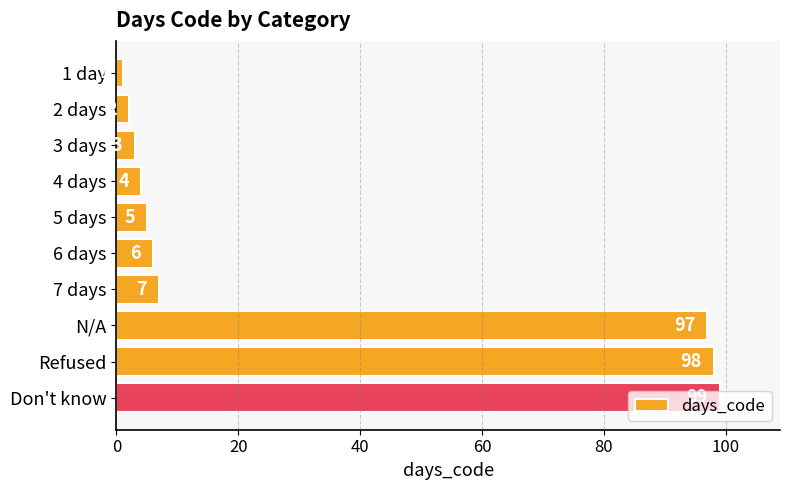

Which category has the highest value across all series?

Don't know